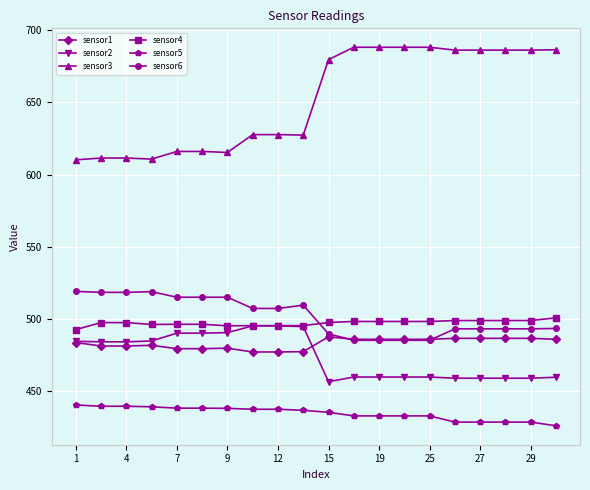

What is the value of the sensor1 point at the 1st from the left?

483.6